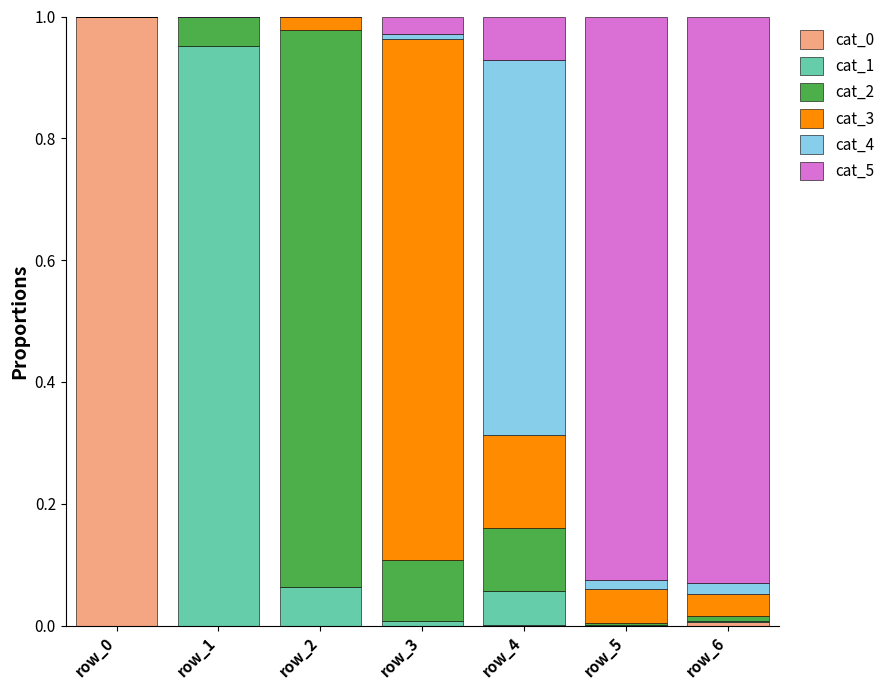

The value of cat_0 at row_0 is 1.0. True or false?

True